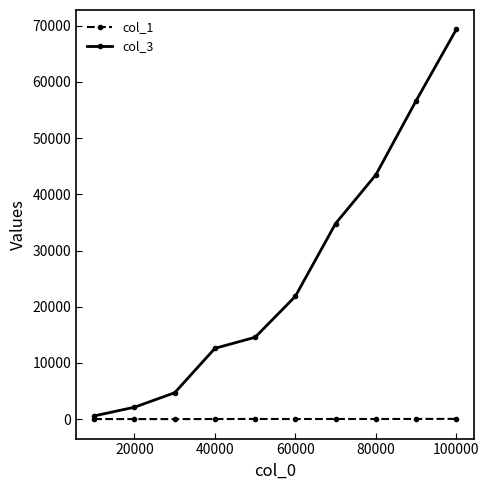

Which series has the largest range (max minus min)?

col_3